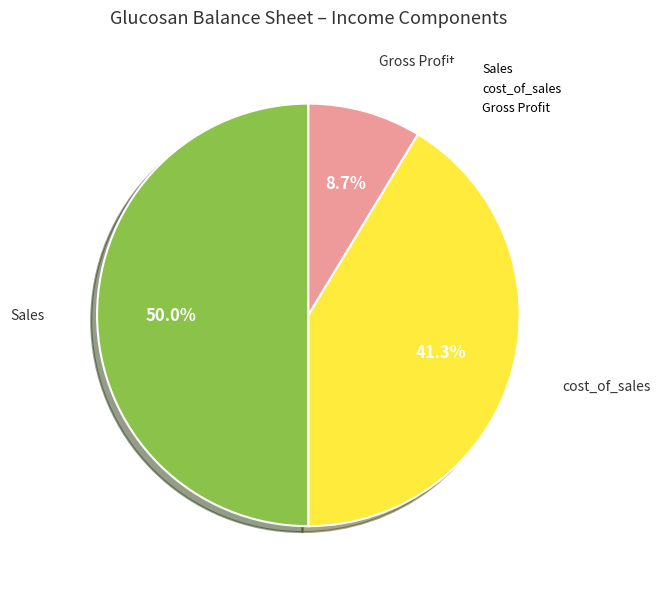

Do Sales and cost_of_sales together represent more than half of the pie?

Yes